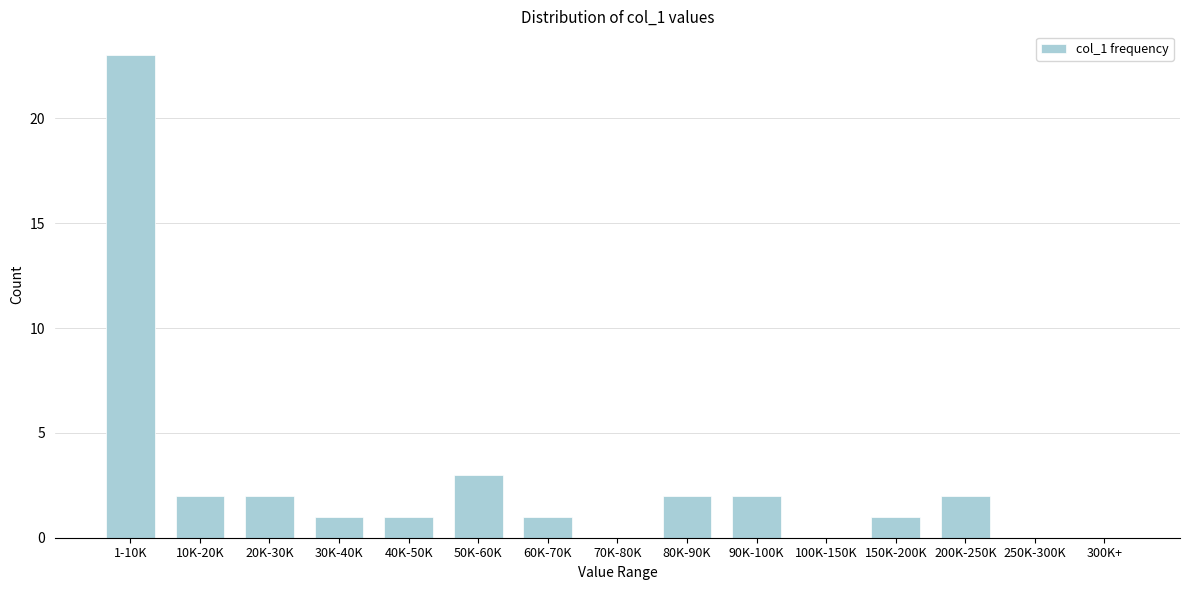

Reading left to right, extract all data points from this chart.

1-10K=23	10K-20K=2	20K-30K=2	30K-40K=1	40K-50K=1	50K-60K=3	60K-70K=1	70K-80K=0	80K-90K=2	90K-100K=2	100K-150K=0	150K-200K=1	200K-250K=2	250K-300K=0	300K+=0